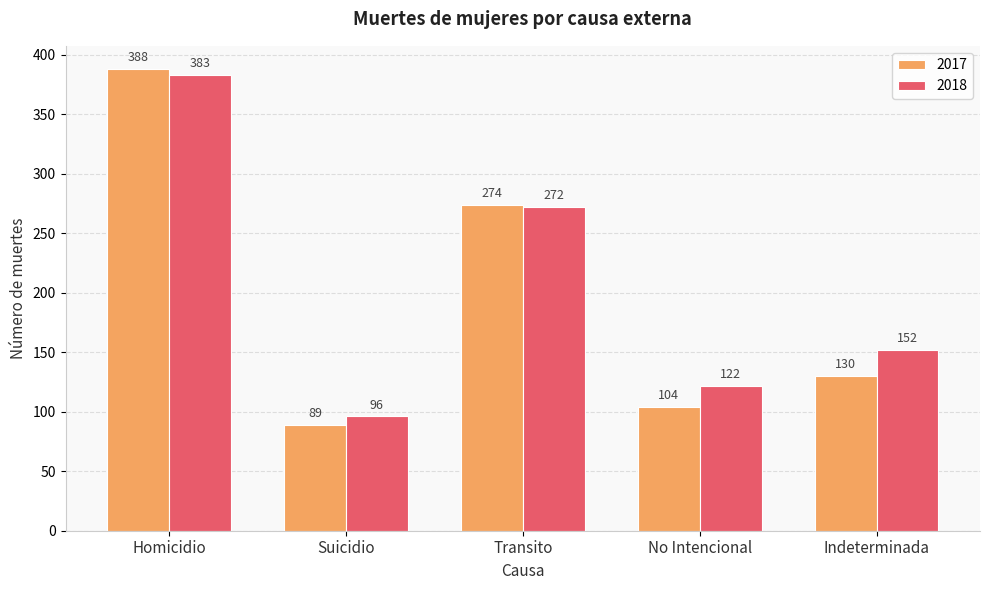

What is the sum of all 2017 values?

985